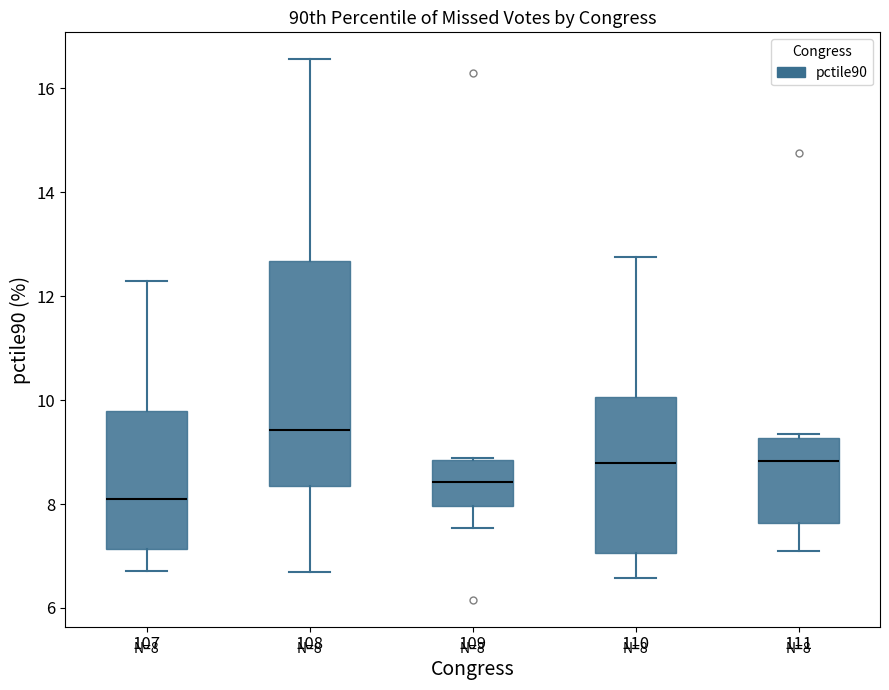

Which box has the lowest median line?

107